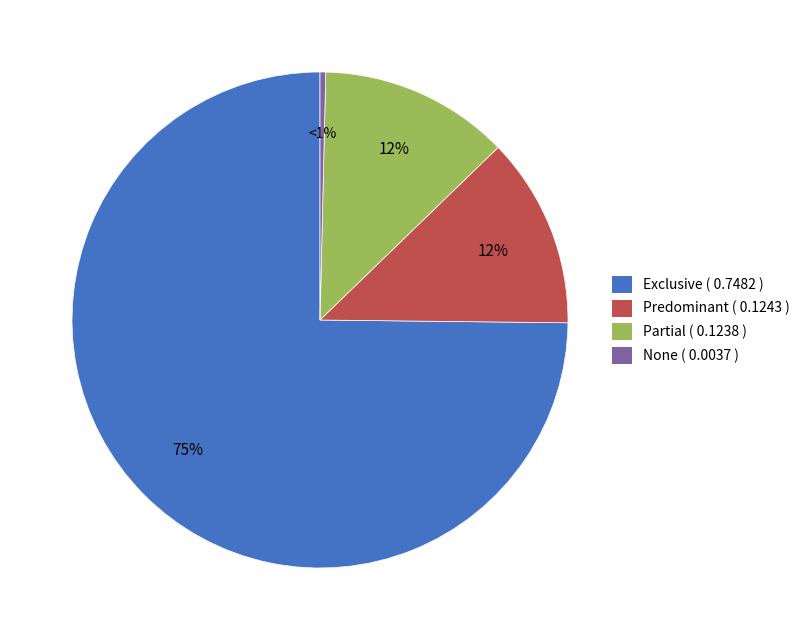

To the nearest percent, what portion does Exclusive represent?

75%